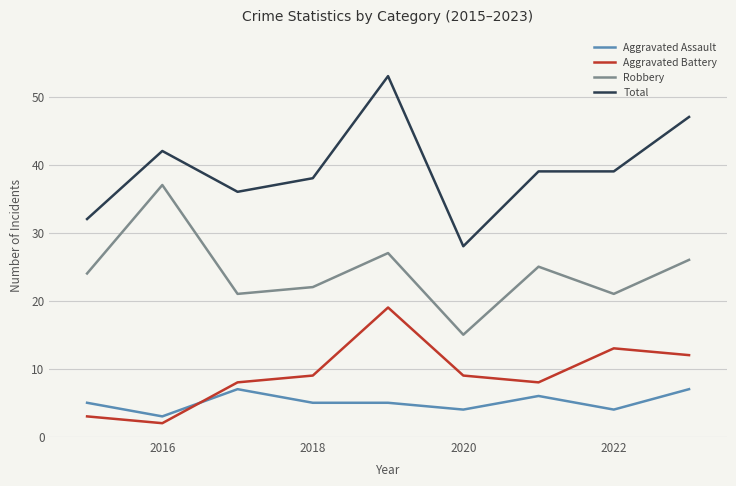

What are all the series names shown in the legend?

Aggravated Assault, Aggravated Battery, Robbery, Total